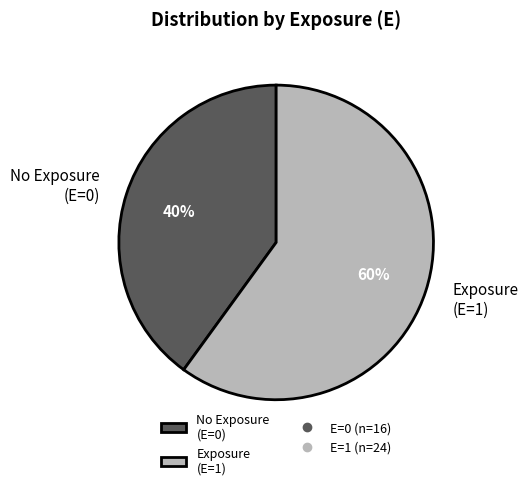

Is it true that No Exposure (E=0) is 40% of the pie?

True